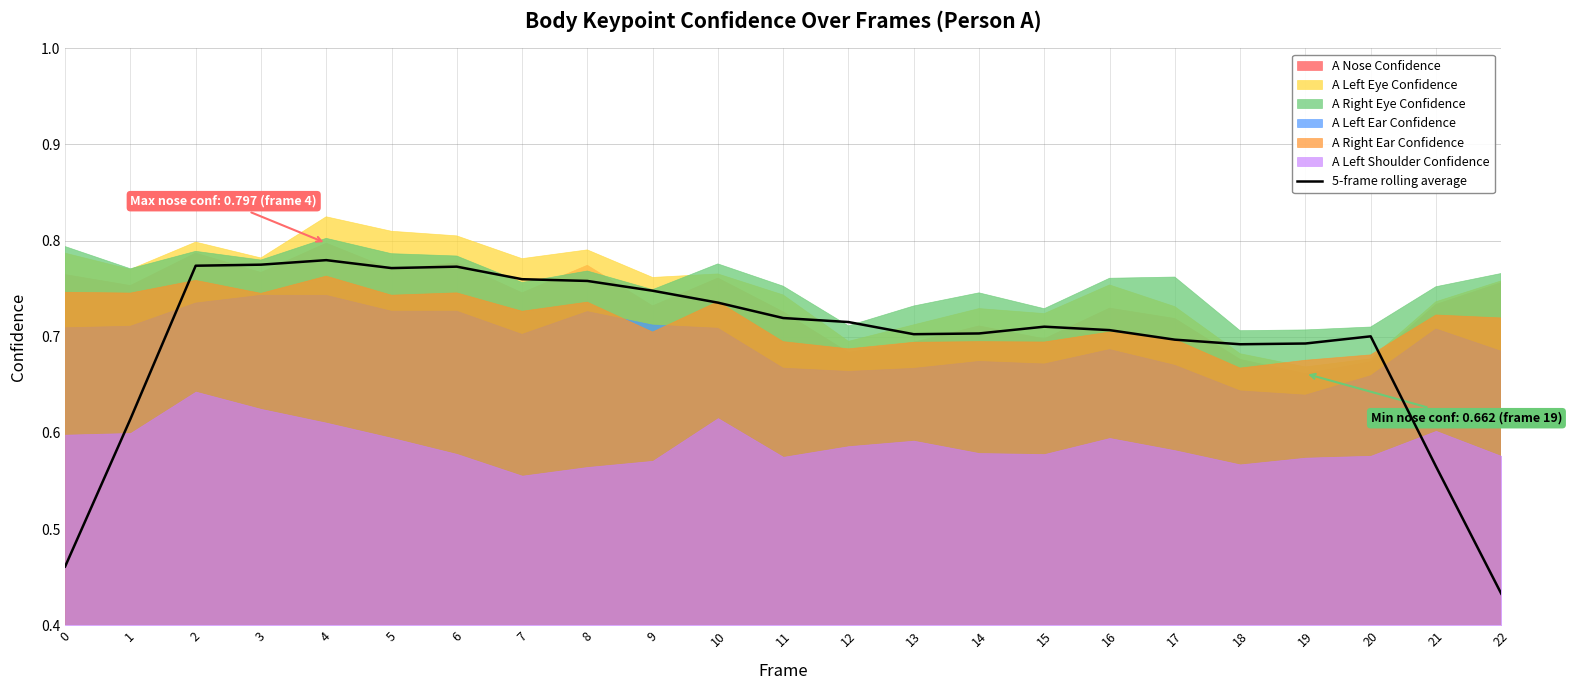

At which label is the value closest to 0?

22